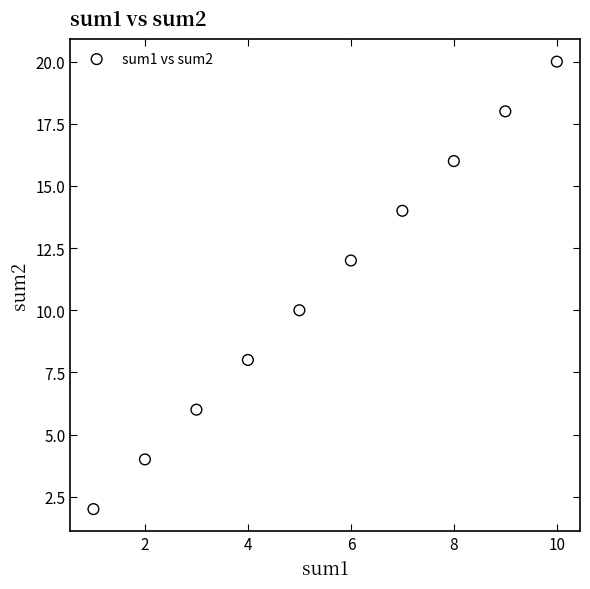

What is the average Y value?

11